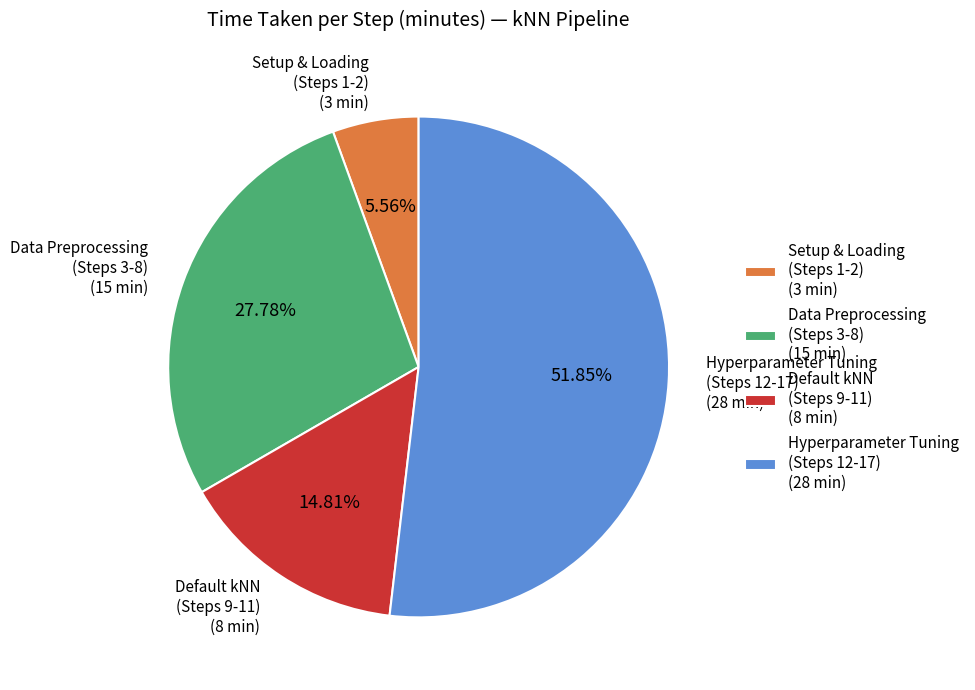

Approximately how many times larger is the value at Hyperparameter Tuning (Steps 12-17) (28 min) compared to Data Preprocessing (Steps 3-8) (15 min)?

1.9